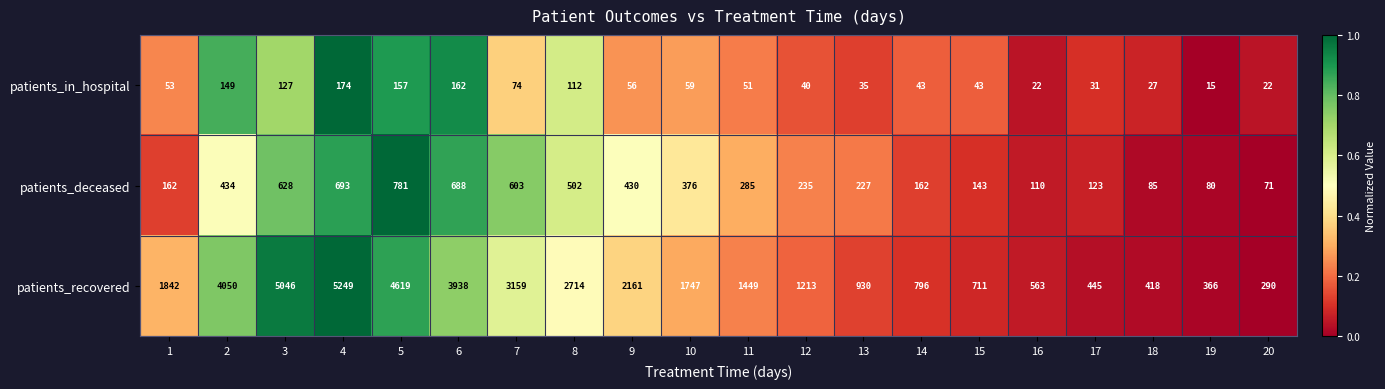

What is the spread (max minus min) of values at 11?

1398